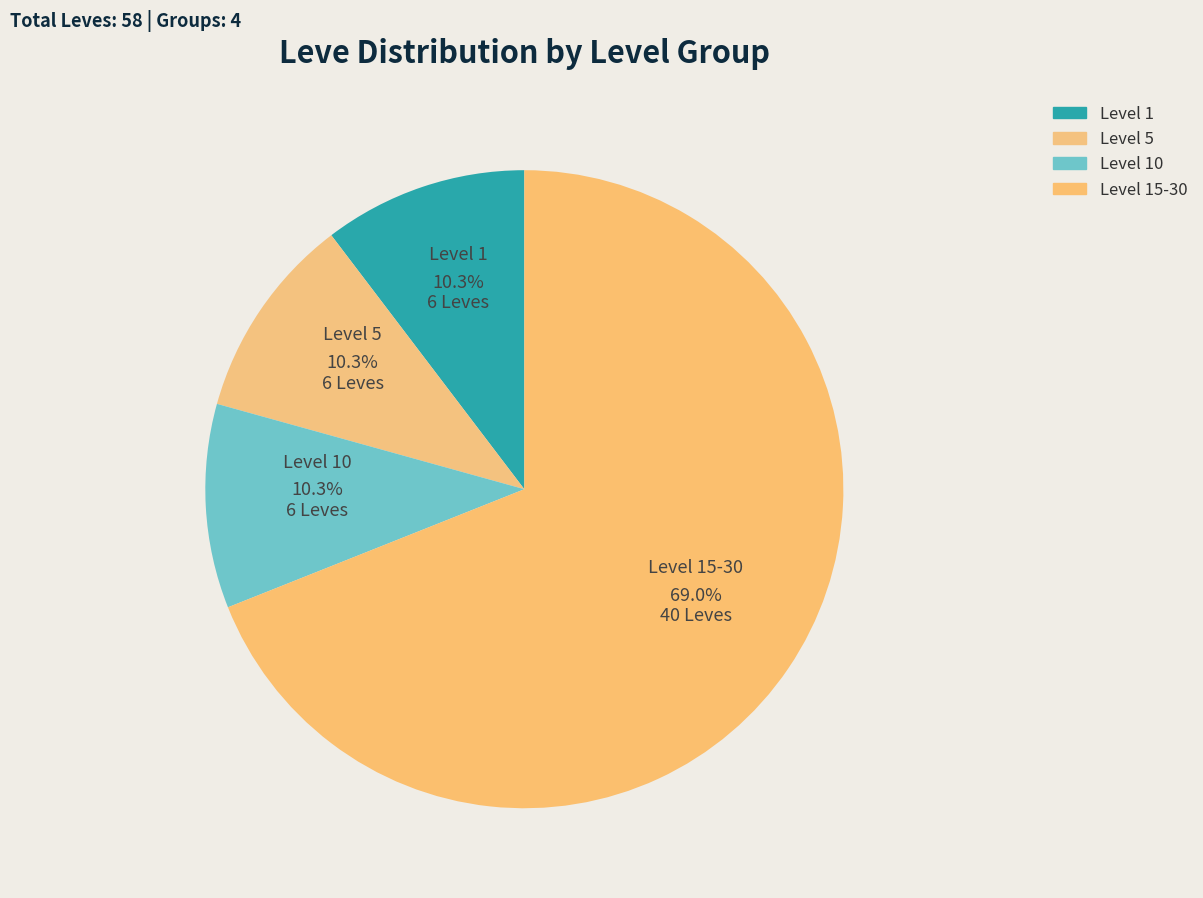

Between Level 10 and Level 15-30, which is larger?

Level 15-30